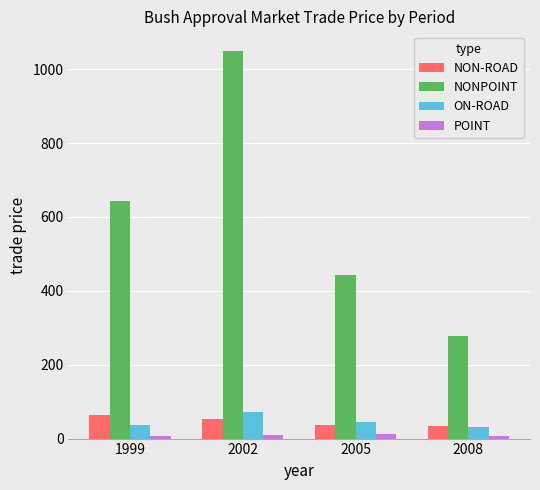

What is the minimum value for ON-ROAD?

31.0